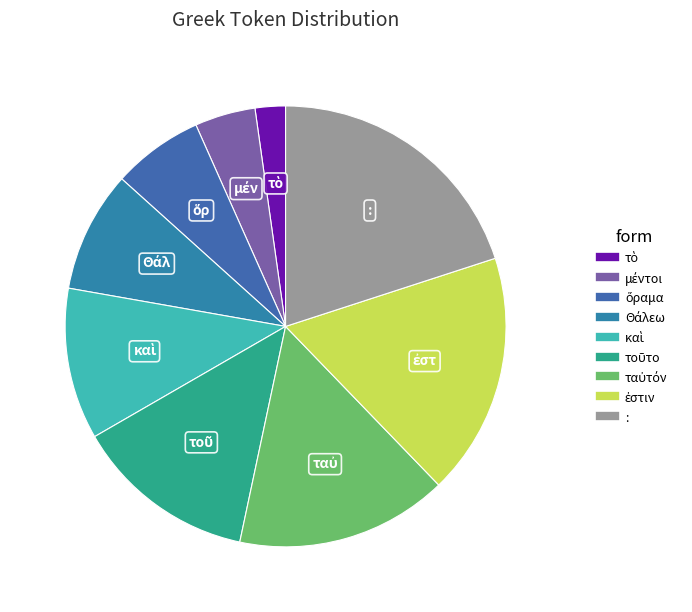

How many slices are in this pie chart?

9